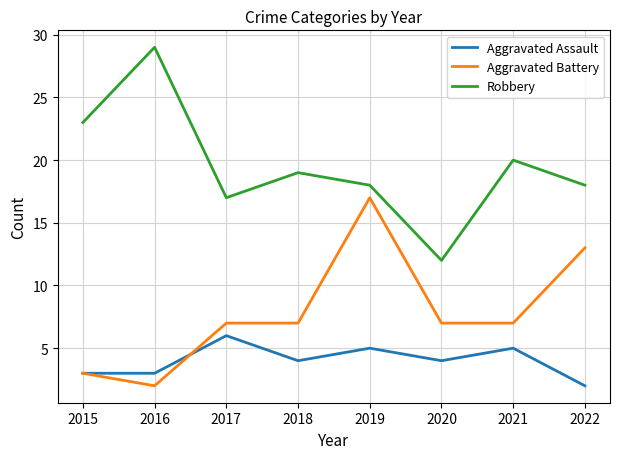

At which category is the sum across all series the highest?

2019